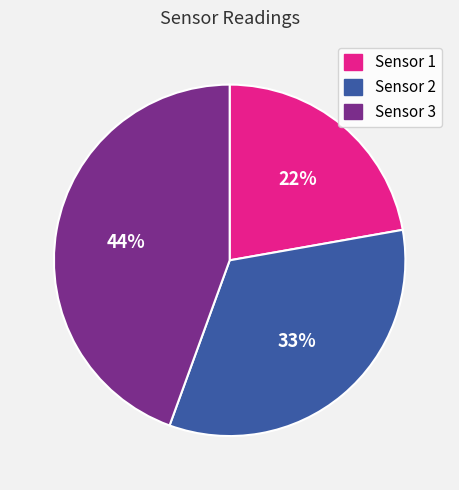

How many slices are in this pie chart?

3